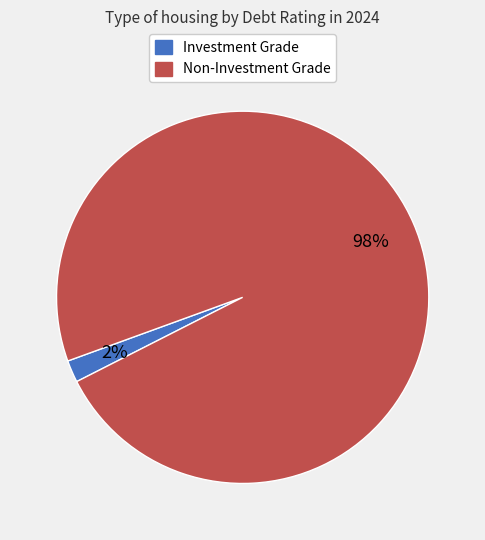

To the nearest percent, what is the difference between the largest and smallest slice percentages?

96%